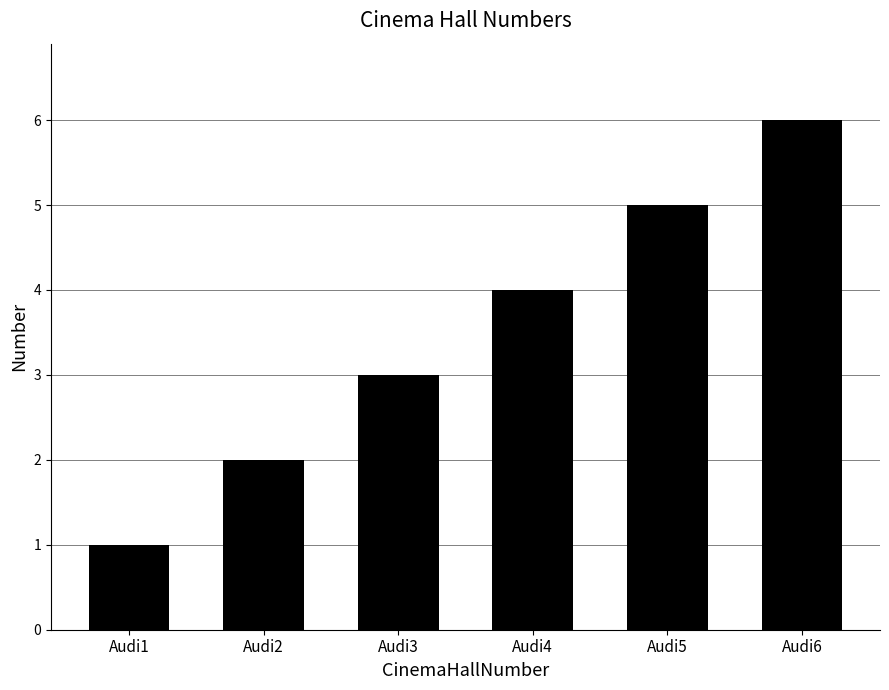

How many bars are there in total?

6